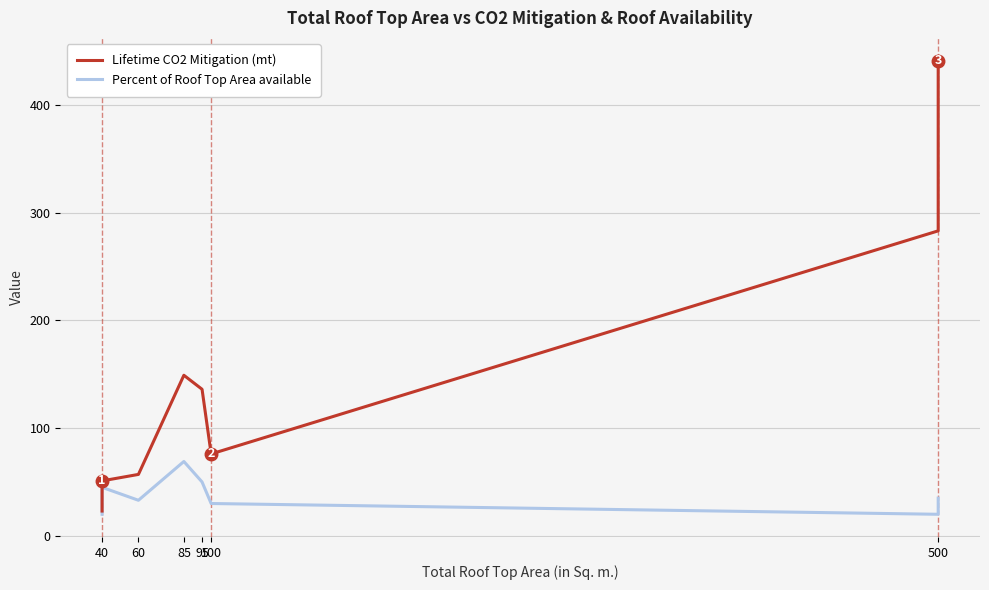

What is the difference between the maximum and second lowest values in the Percent of Roof Top Area available series?

49